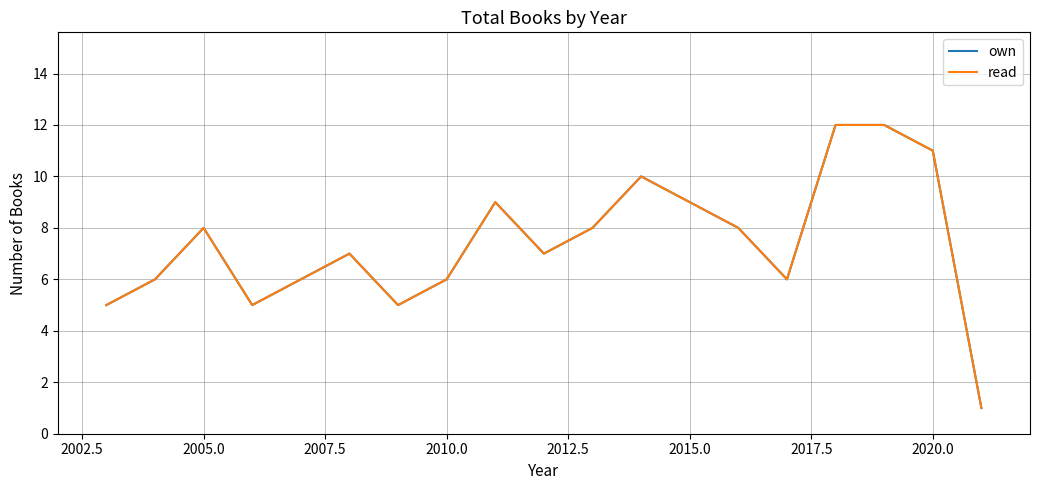

True or false: own and read intersect in this chart.

False